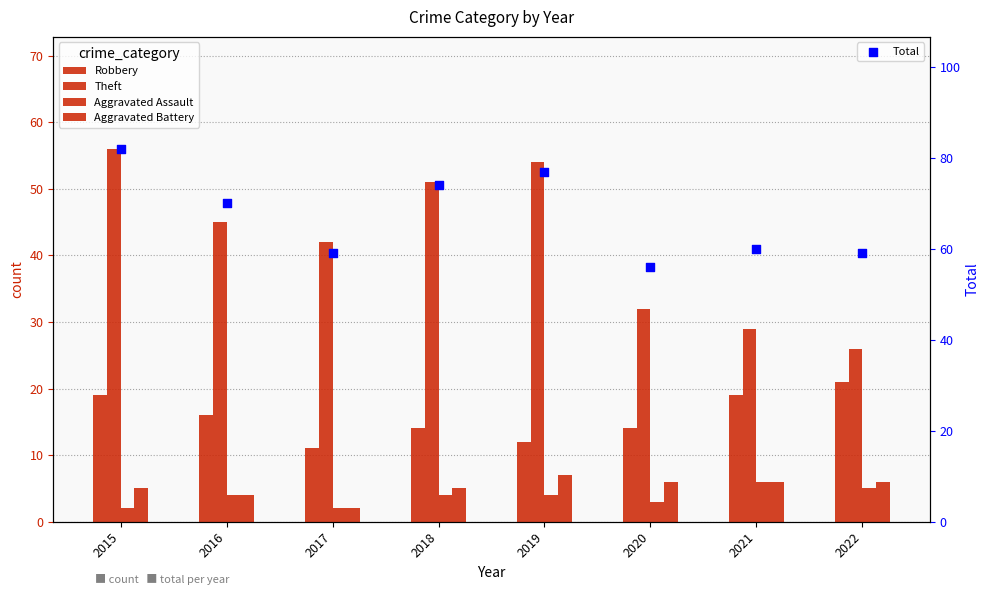

At which category is the sum across all series the highest?

2015